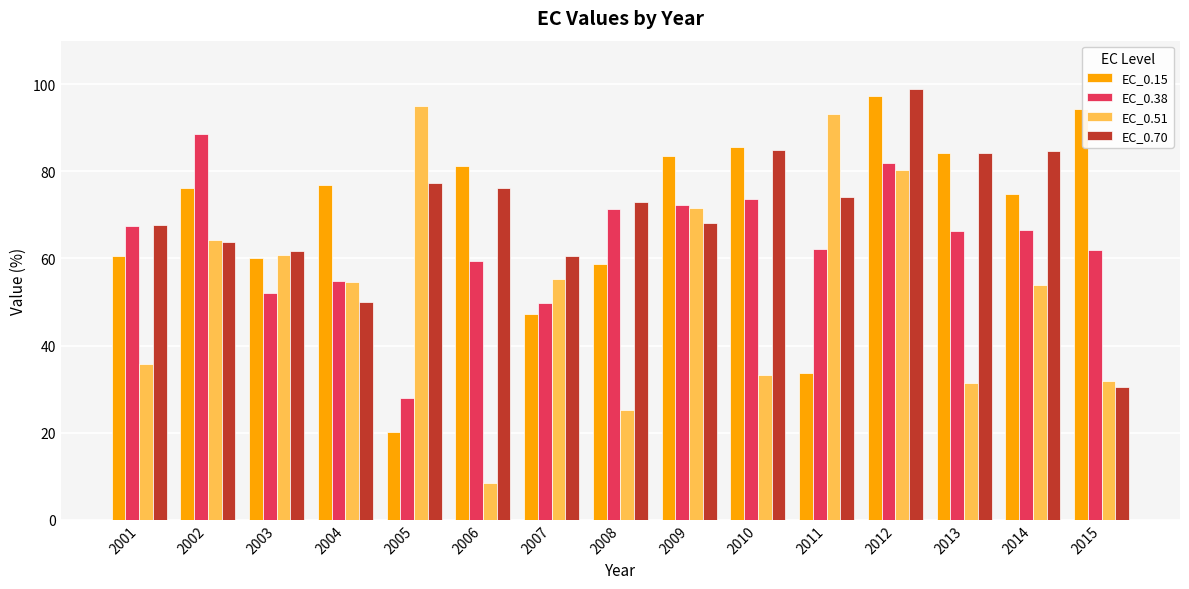

How many groups of bars are there?

15